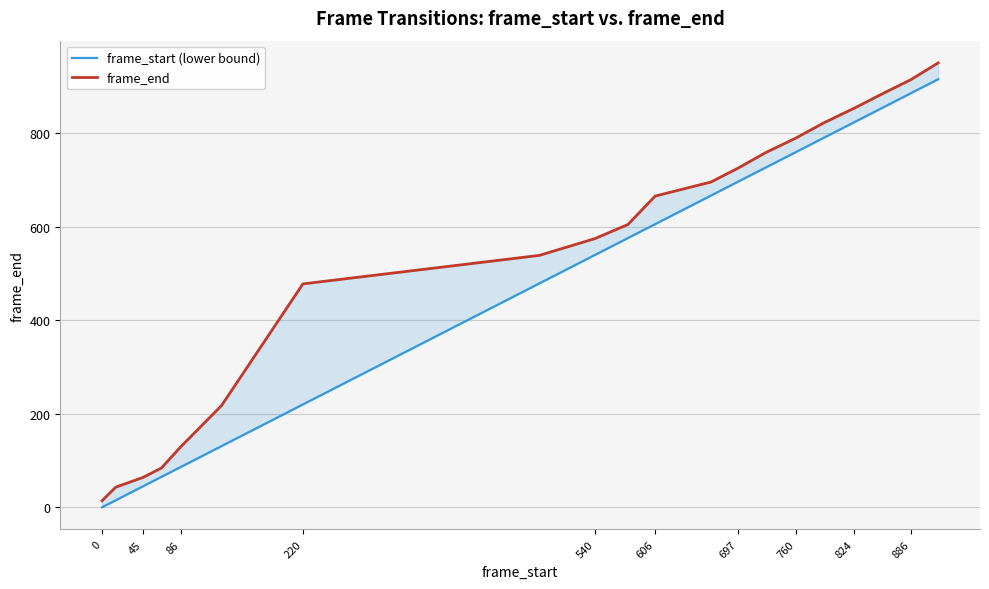

Reading left to right, list all the values displayed in this chart.

frame_start (lower bound): 0	15	45	65	86	131	220	479	540	576	606	667	697	727	760	791	824	855	886	916
frame_end: 14	43	64	84	129	218	478	539	575	605	666	696	726	759	790	823	854	885	915	951